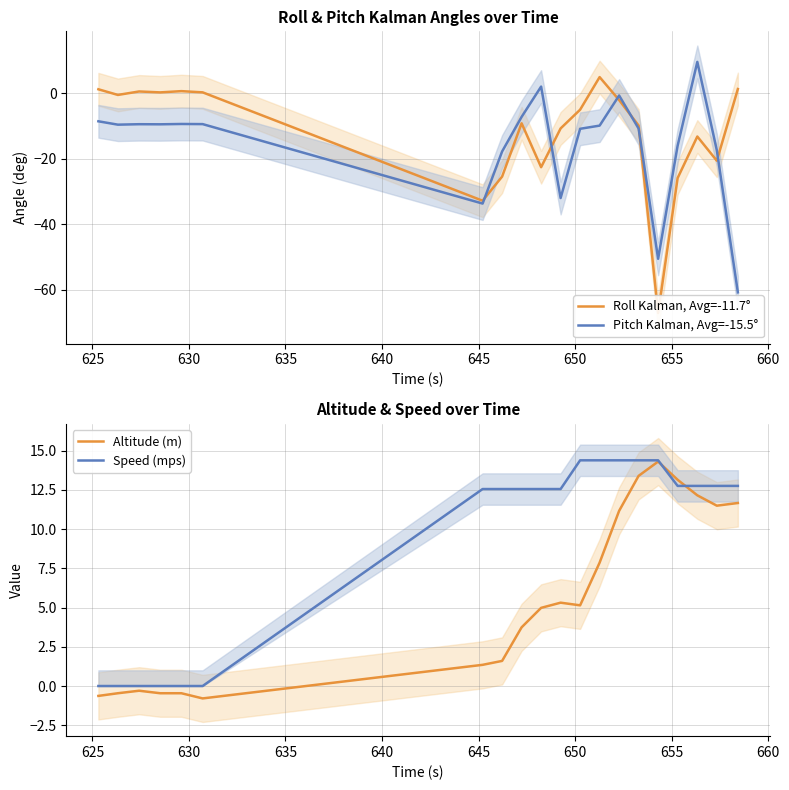

Does the chart have visible grid lines?

Yes